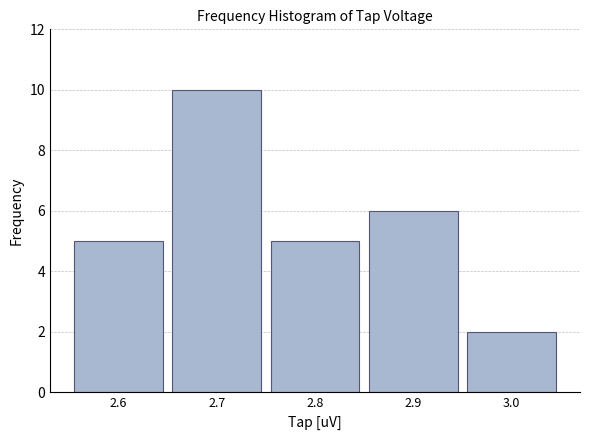

Reading left to right, transcribe this chart: for each bar, give the range it covers on the x-axis and its height. The values are not printed on the chart, so give them approximately, as read against the axis.

2.55 to 2.65: 5
2.65 to 2.75: 10
2.75 to 2.85: 5
2.85 to 2.95: 6
2.95 to 3.05: 2